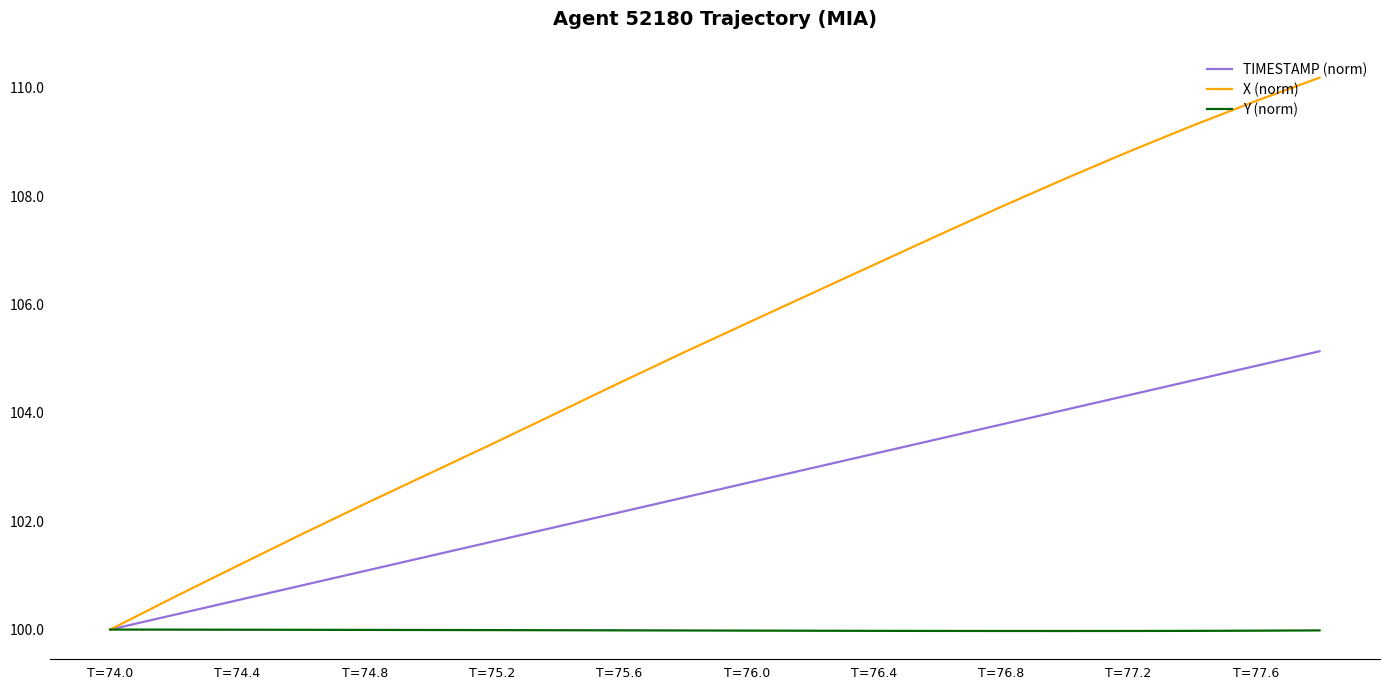

Which series has the largest range (max minus min)?

X (norm)